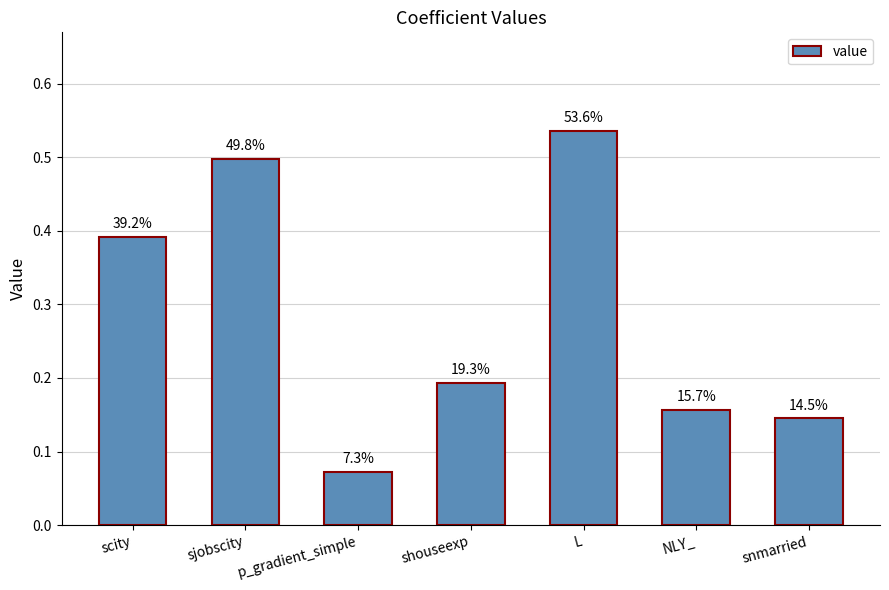

Rank the categories by value from lowest to highest.

p_gradient_simple, snmarried, NLY_, shouseexp, scity, sjobscity, L